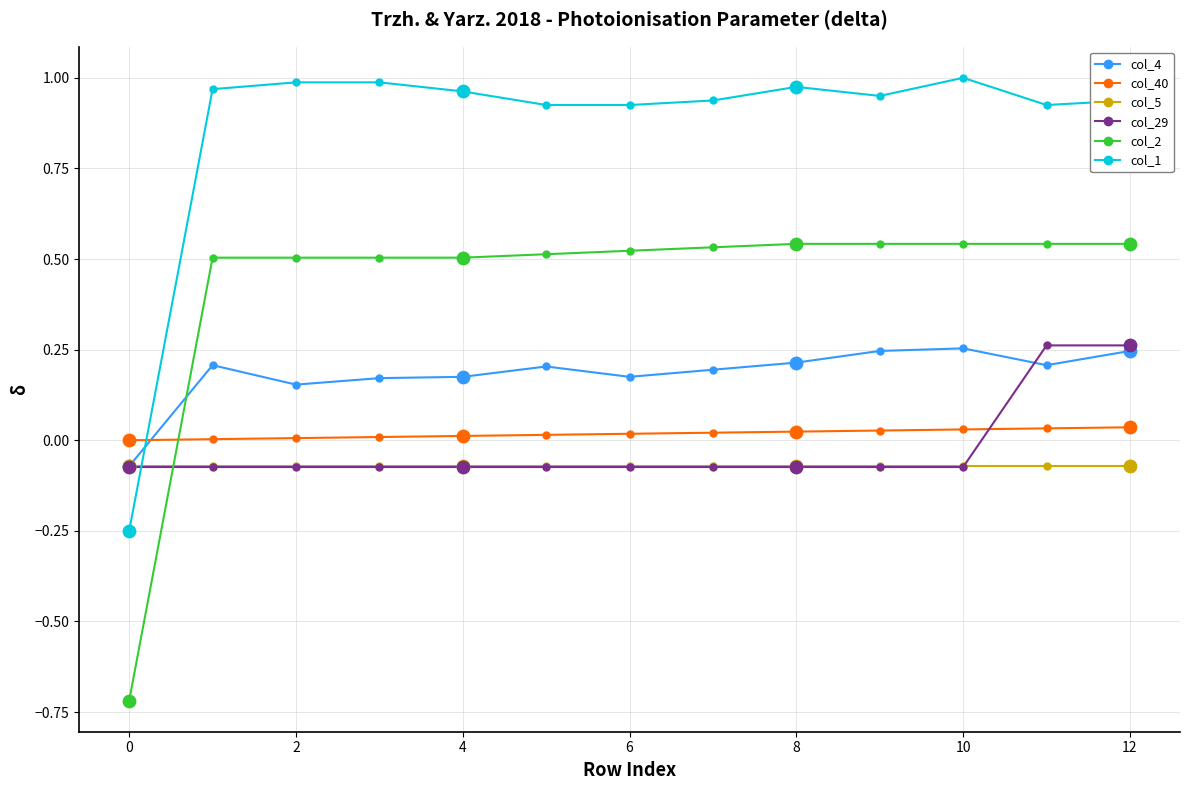

What are all the series names shown in the legend?

col_4, col_40, col_5, col_29, col_2, col_1